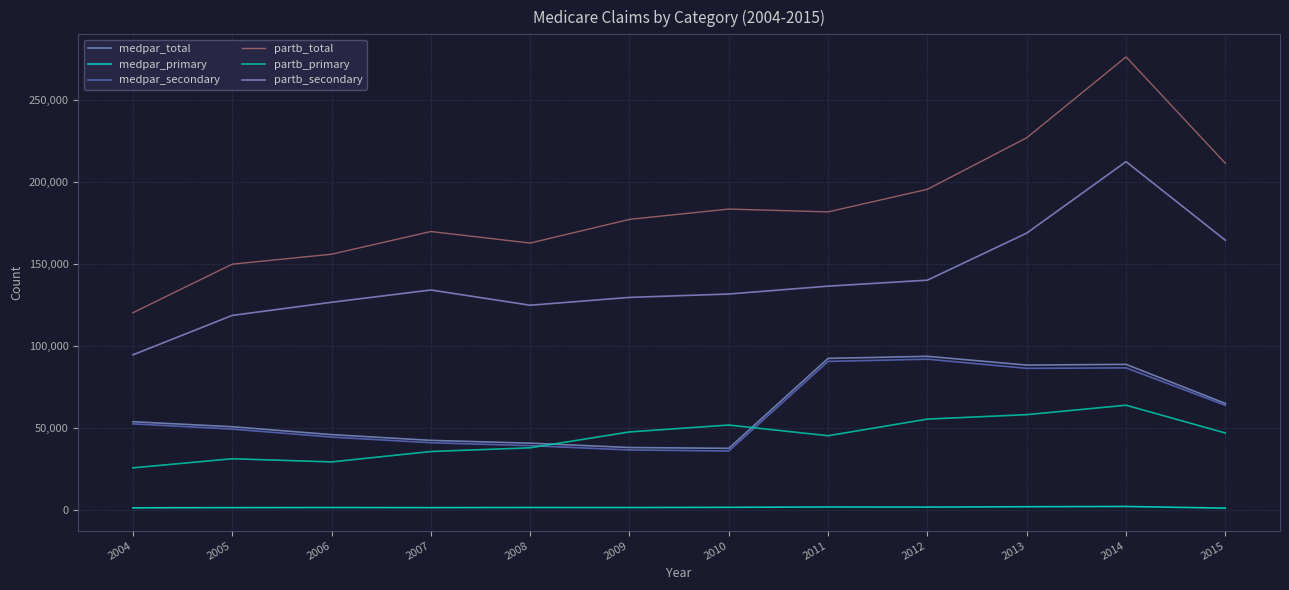

True or false: medpar_primary and partb_secondary cross at least once.

False